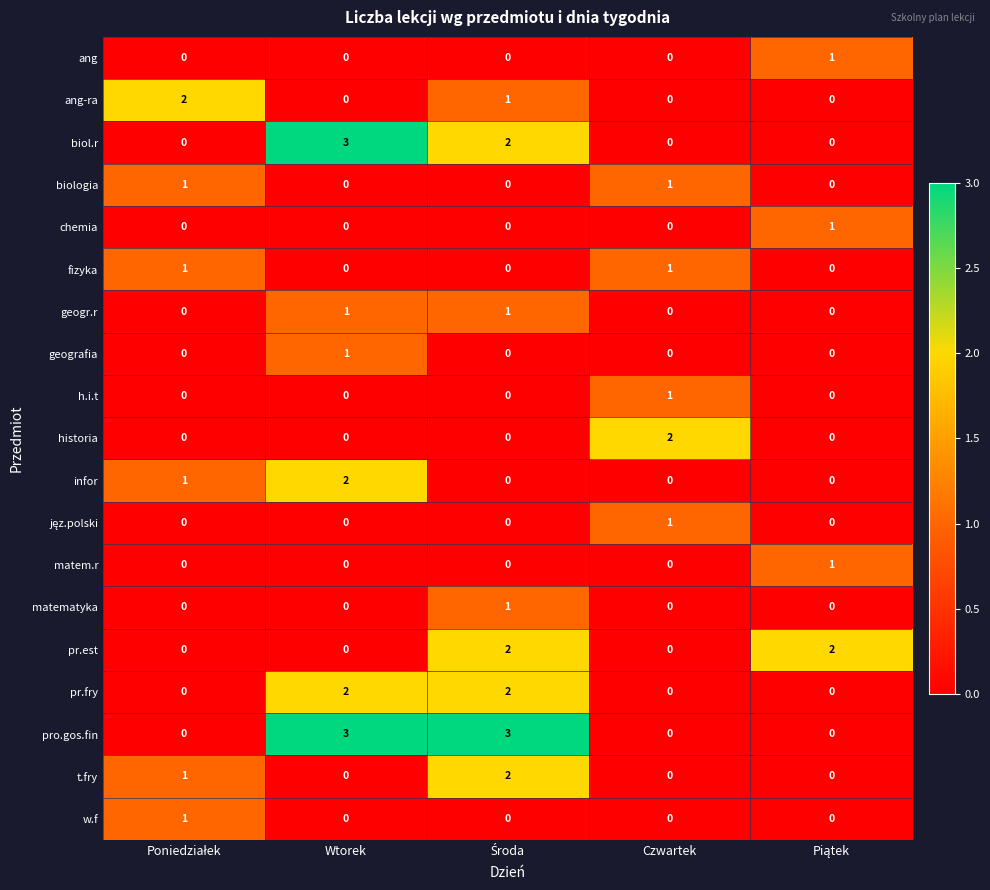

How many ang-ra values are between 0 and 1?

4